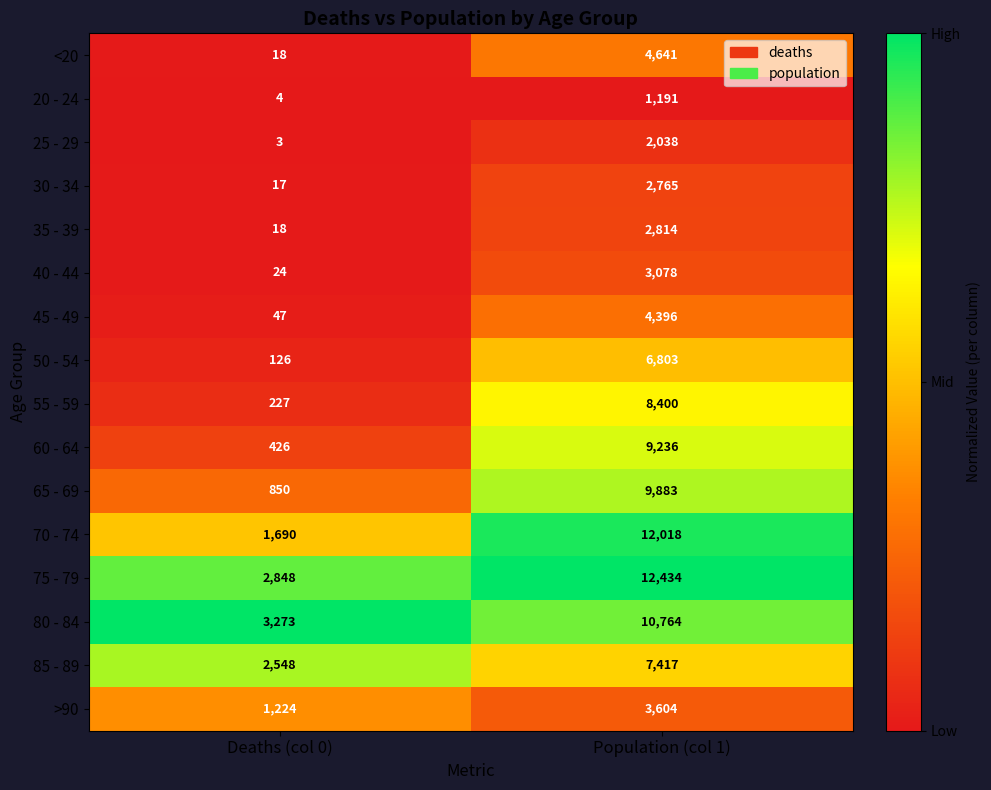

What is the sum of the 60 - 64 values at Population (col 1) and Deaths (col 0)?

9662